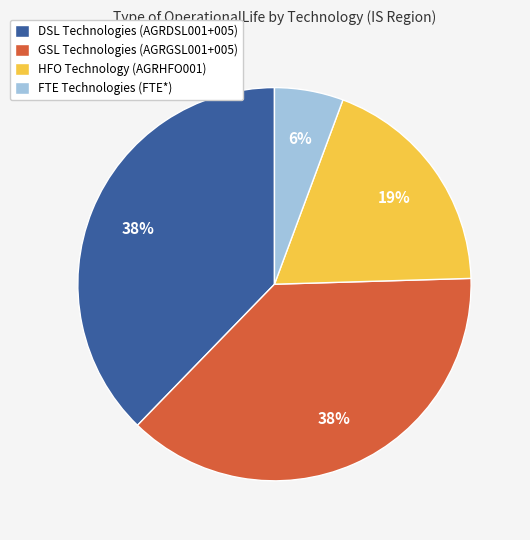

True or false: HFO Technology (AGRHFO001) accounts for 19% of the total.

True